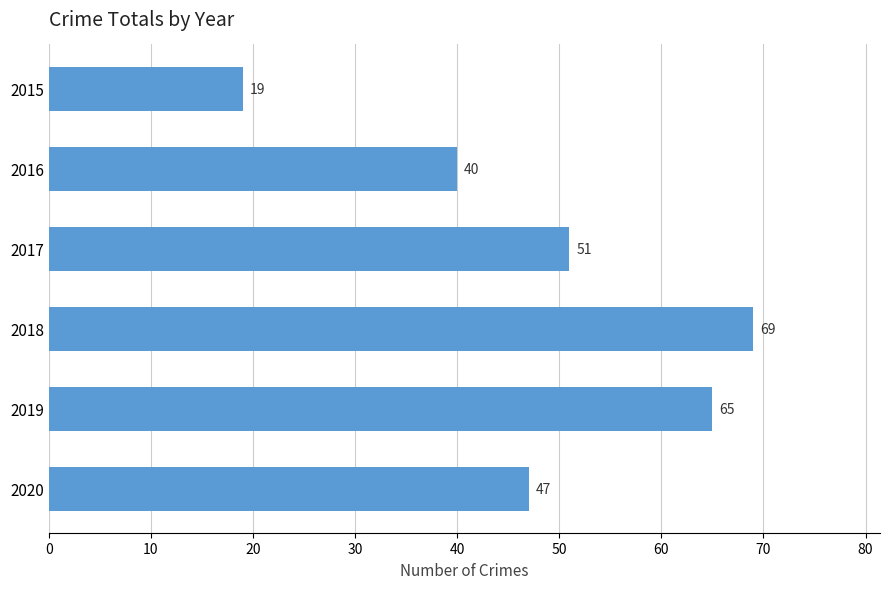

What is the value of the 4th bar from the top?

69